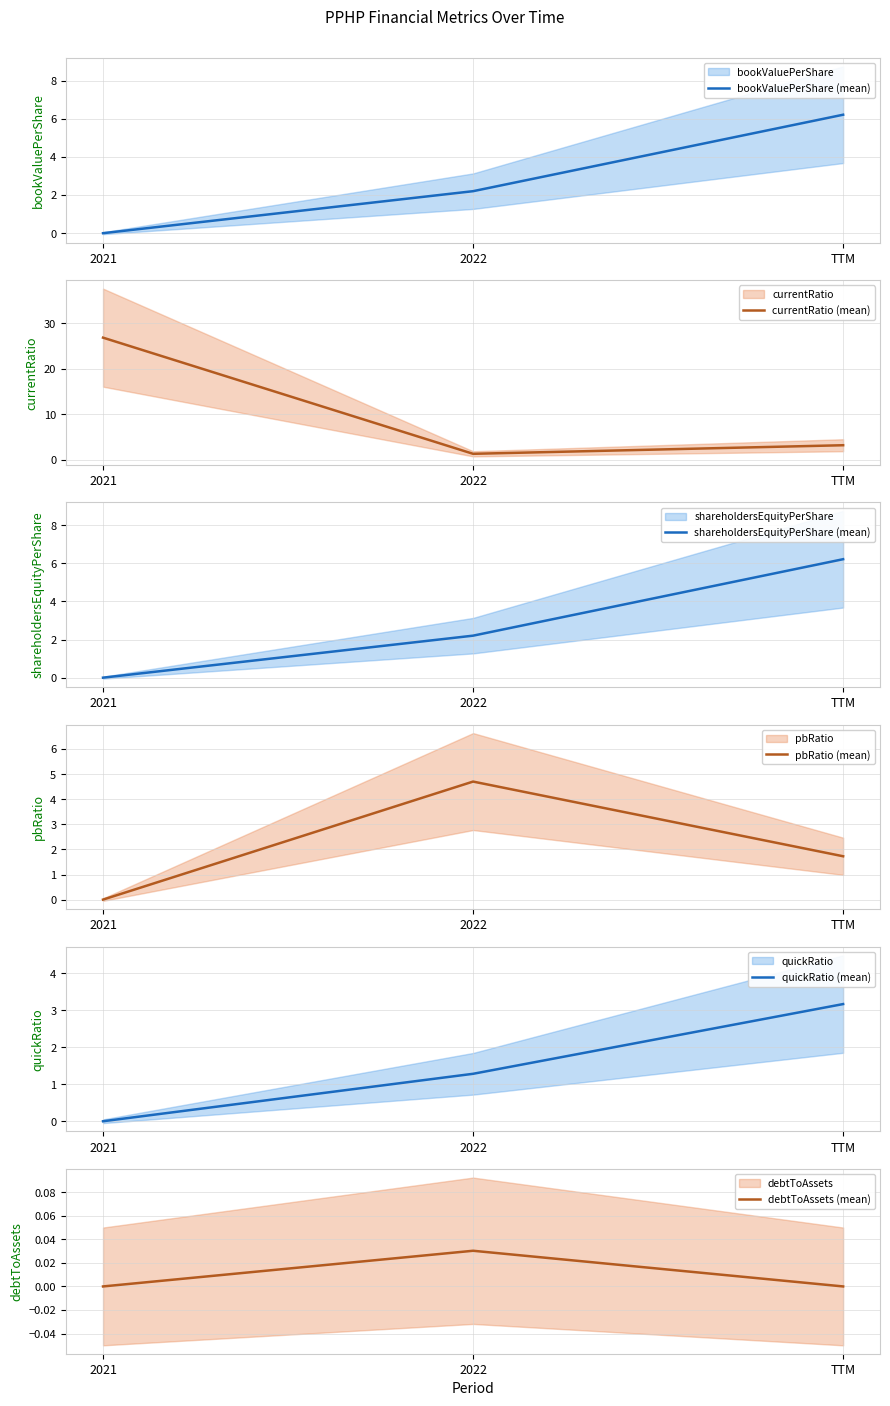

How many data points in currentRatio (mean) are less than 3?

1